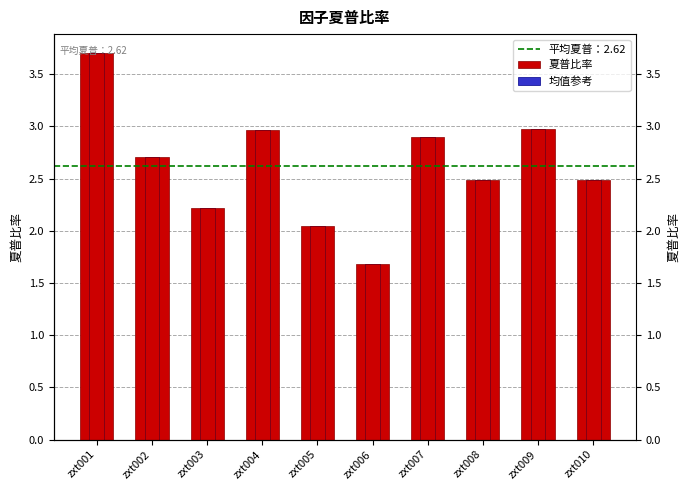

Rank the categories by value from highest to lowest.

zxt001, zxt009, zxt004, zxt007, zxt002, zxt008, zxt010, zxt003, zxt005, zxt006